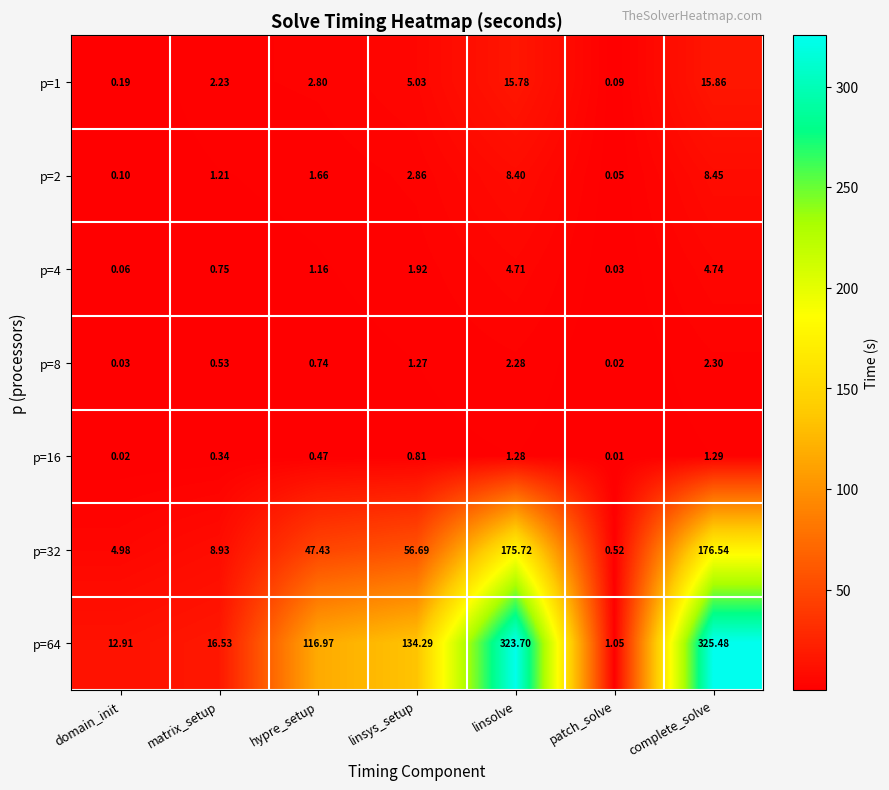

Where does the p=1 series first go above 2?

matrix_setup